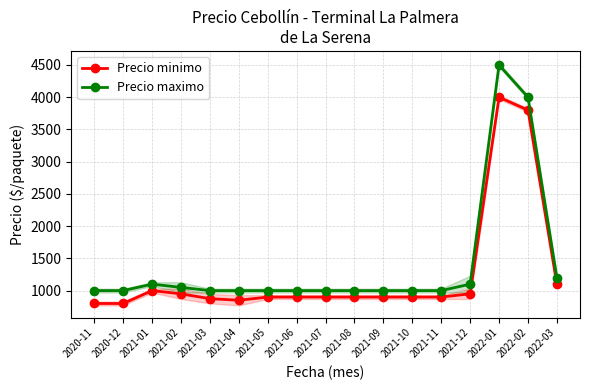

What is the difference between the Precio maximo values at 2021-02 and 2020-11?

50